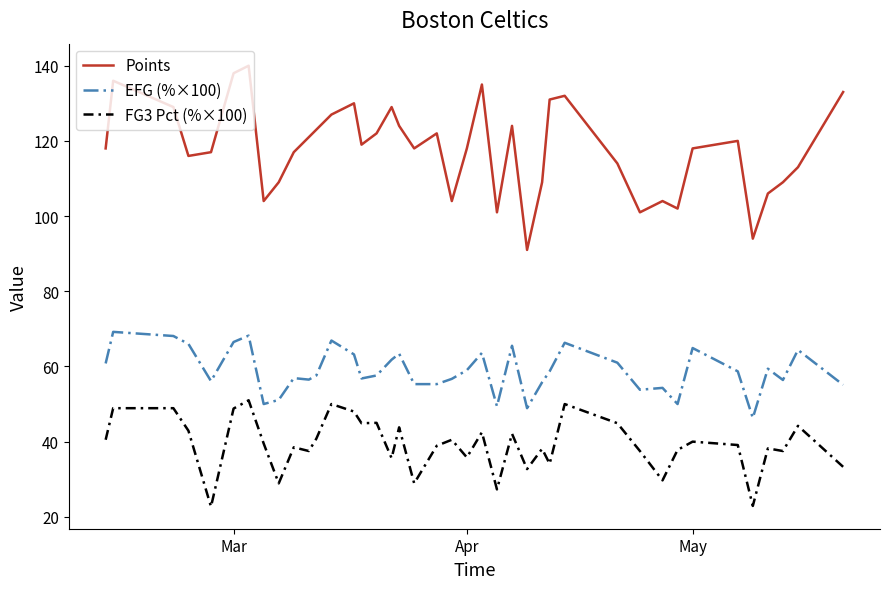

How many lines are shown in the chart?

3